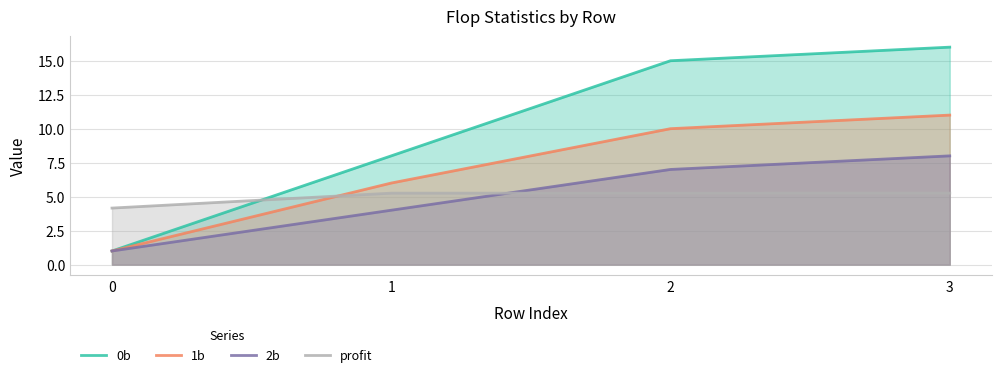

Which series changed the most between 0 and 2?

0b